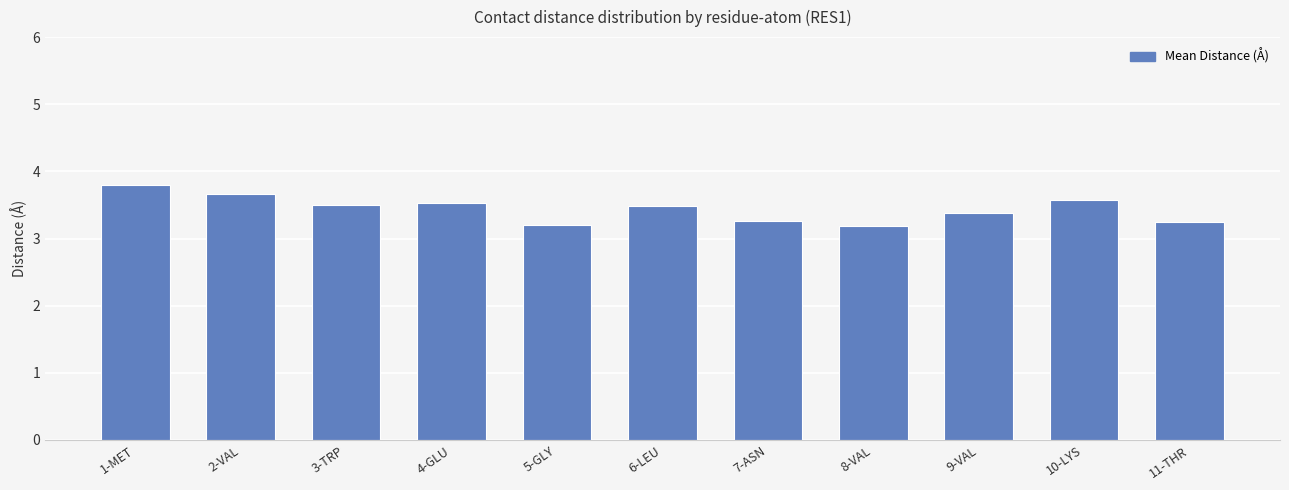

What is the value of the 8th bar from the left?

3.2